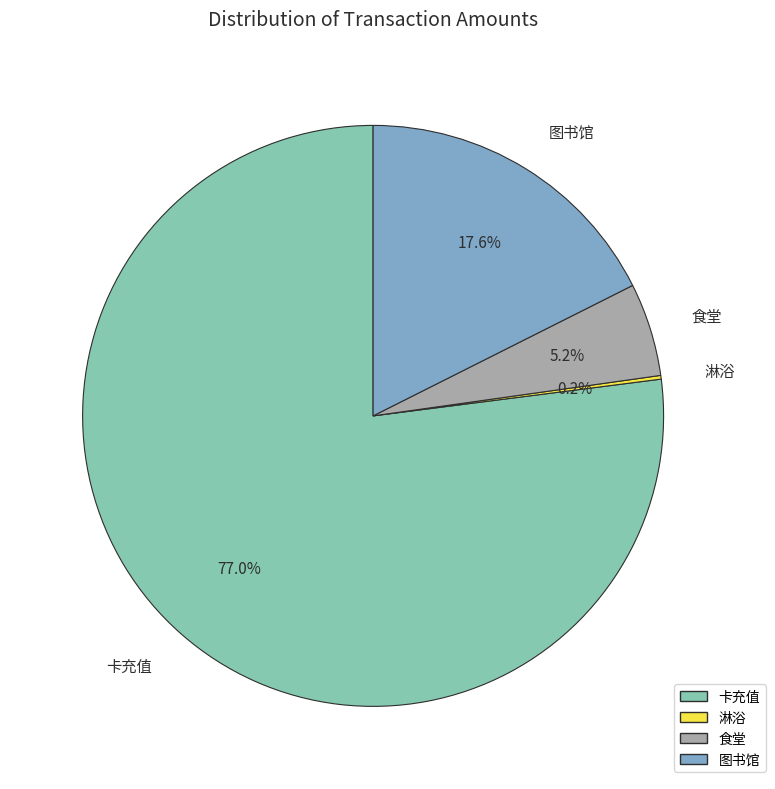

Is there any slice that represents more than half of the pie?

Yes